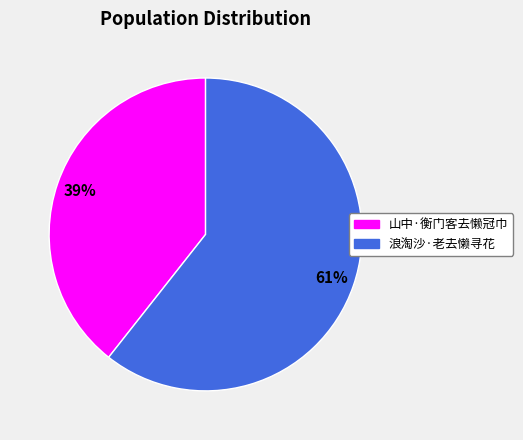

Which slice is the largest?

浪淘沙·老去懒寻花